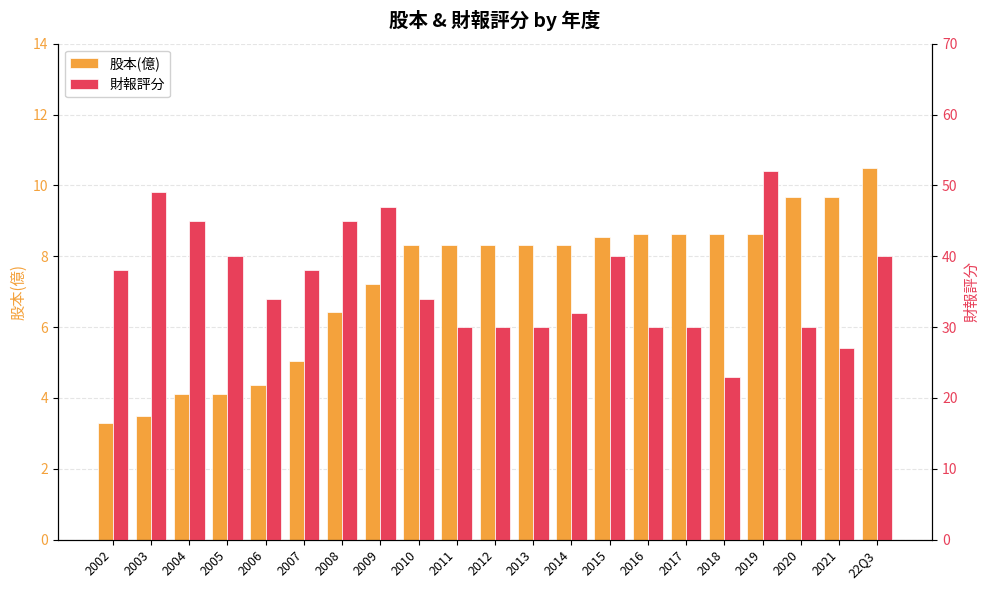

Count the number of data series in this chart.

2